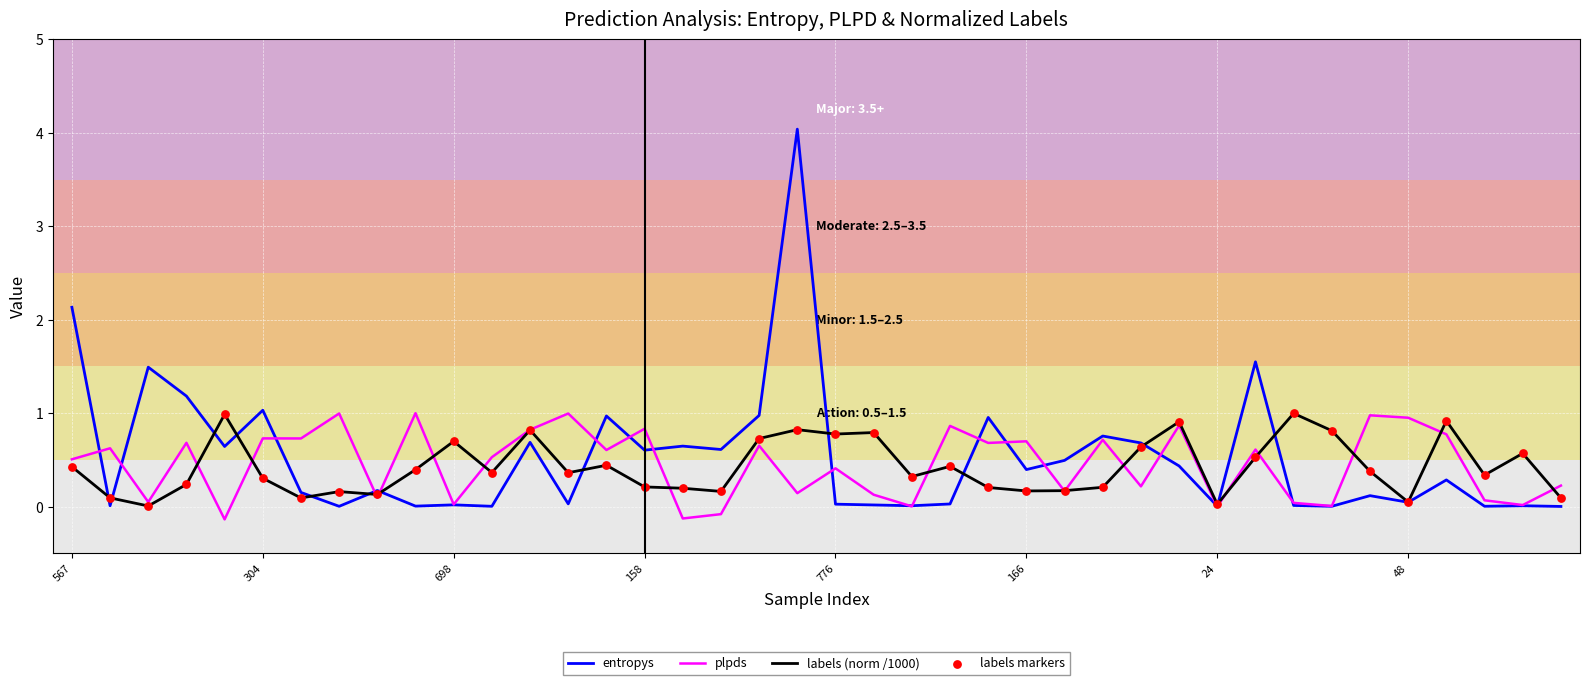

Which series has the largest range (max minus min)?

entropys